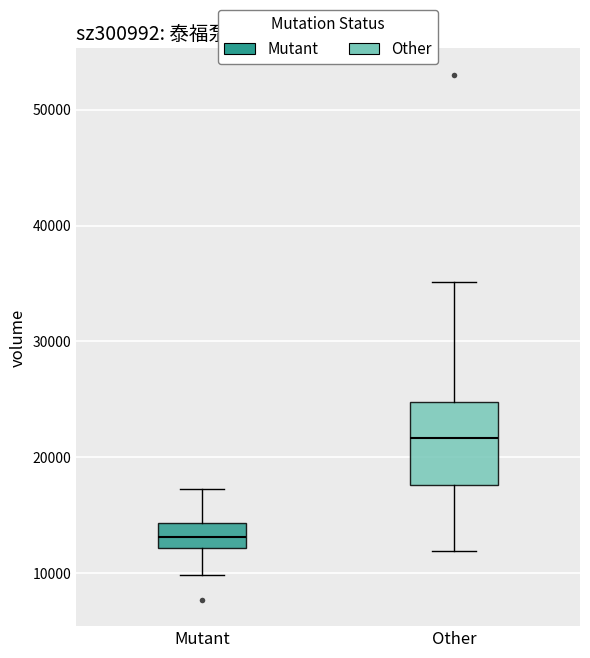

Which box's median line is the lowest?

Mutant